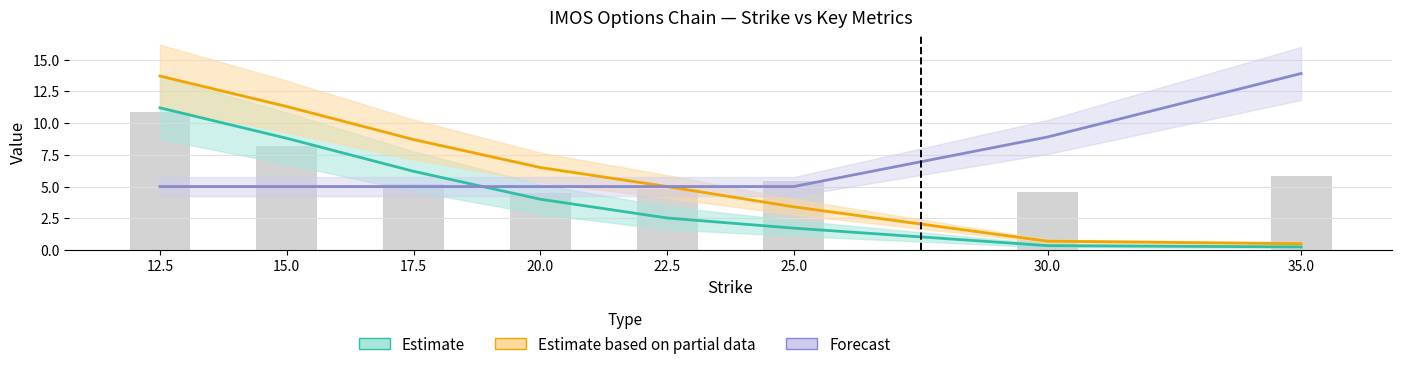

The IV (scaled, call) series shows 9.6 at 25.0. True or false?

False